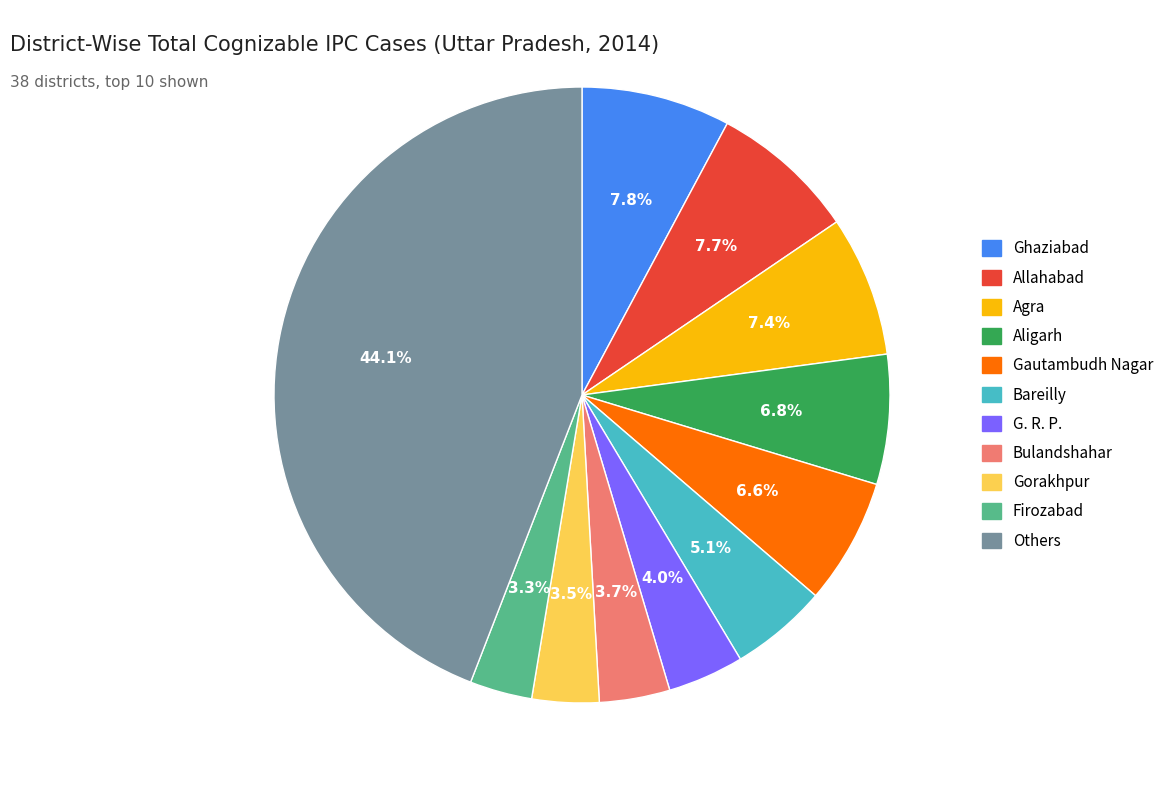

Count the number of slices in the pie.

11